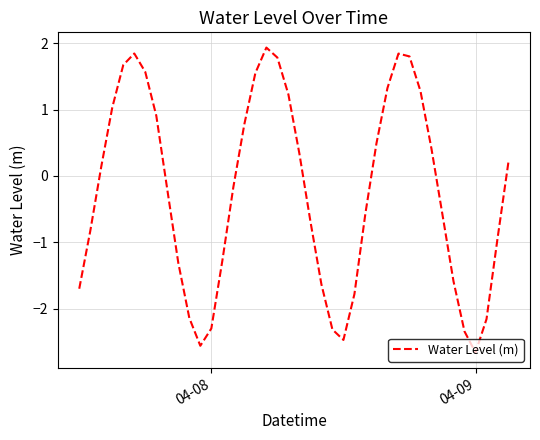

What is the difference between the maximum and minimum values?

4.6